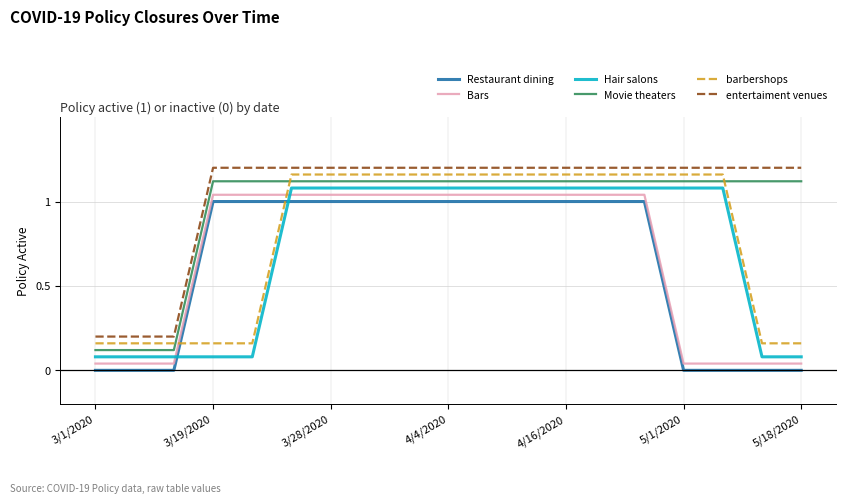

At how many categories does at least one series exceed 0?

19